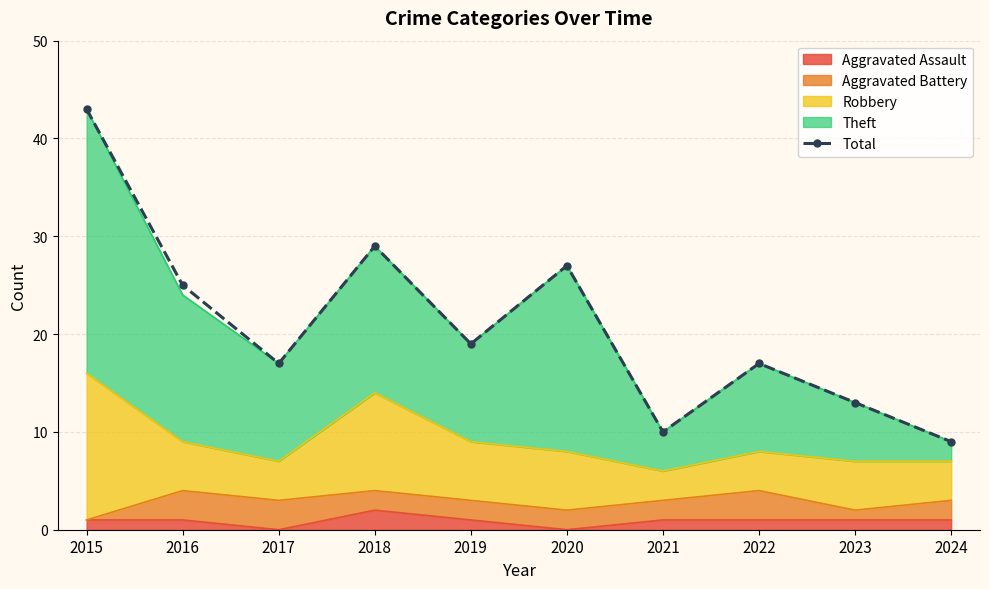

Reading right to left, transcribe all the data shown in this chart.

9	13	17	10	27	19	29	17	25	43